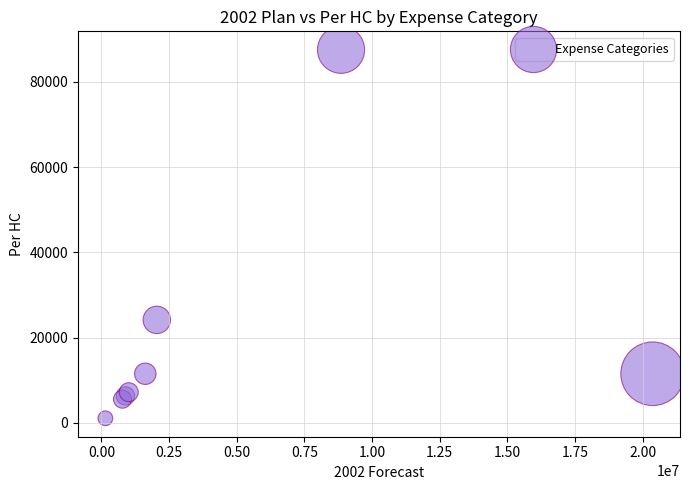

What Y value in the scatter plot is closest to 44300?

24150.0